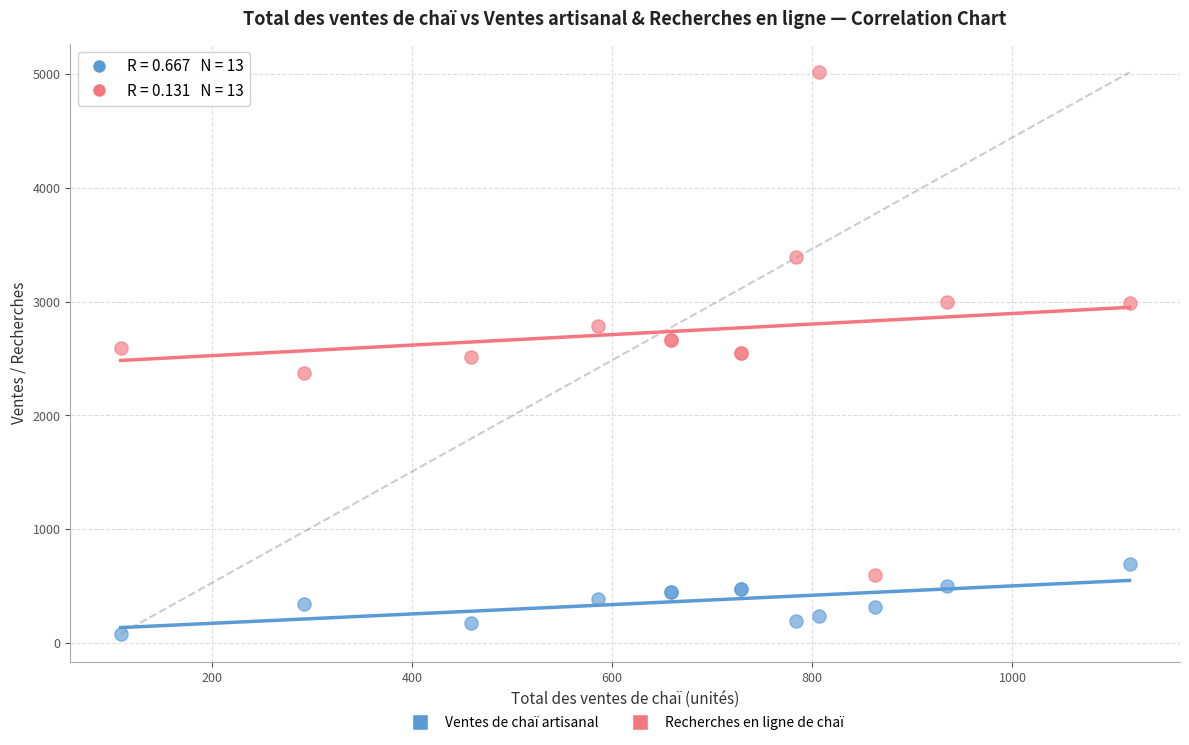

Which series contains the highest Y value?

Recherches en ligne de chaï